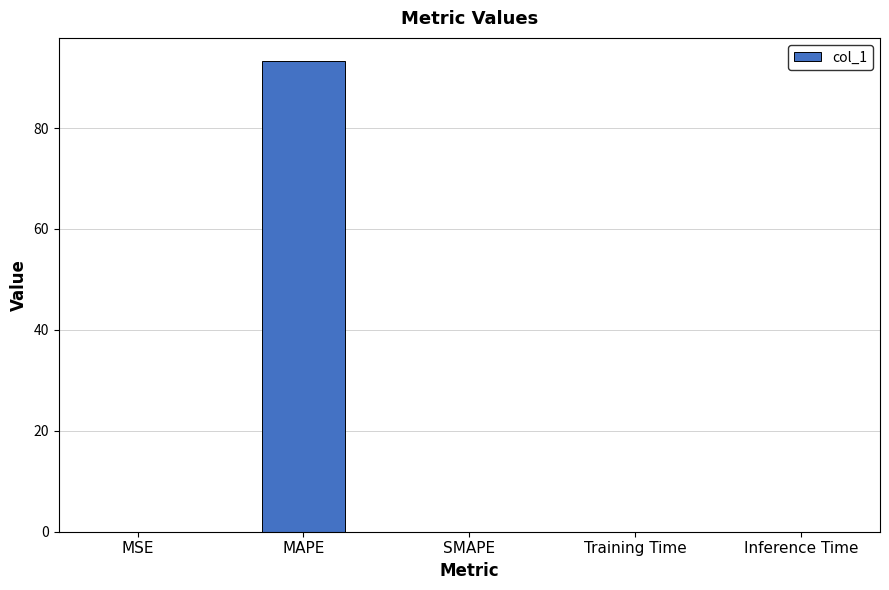

What is the sum of all values?

93.2